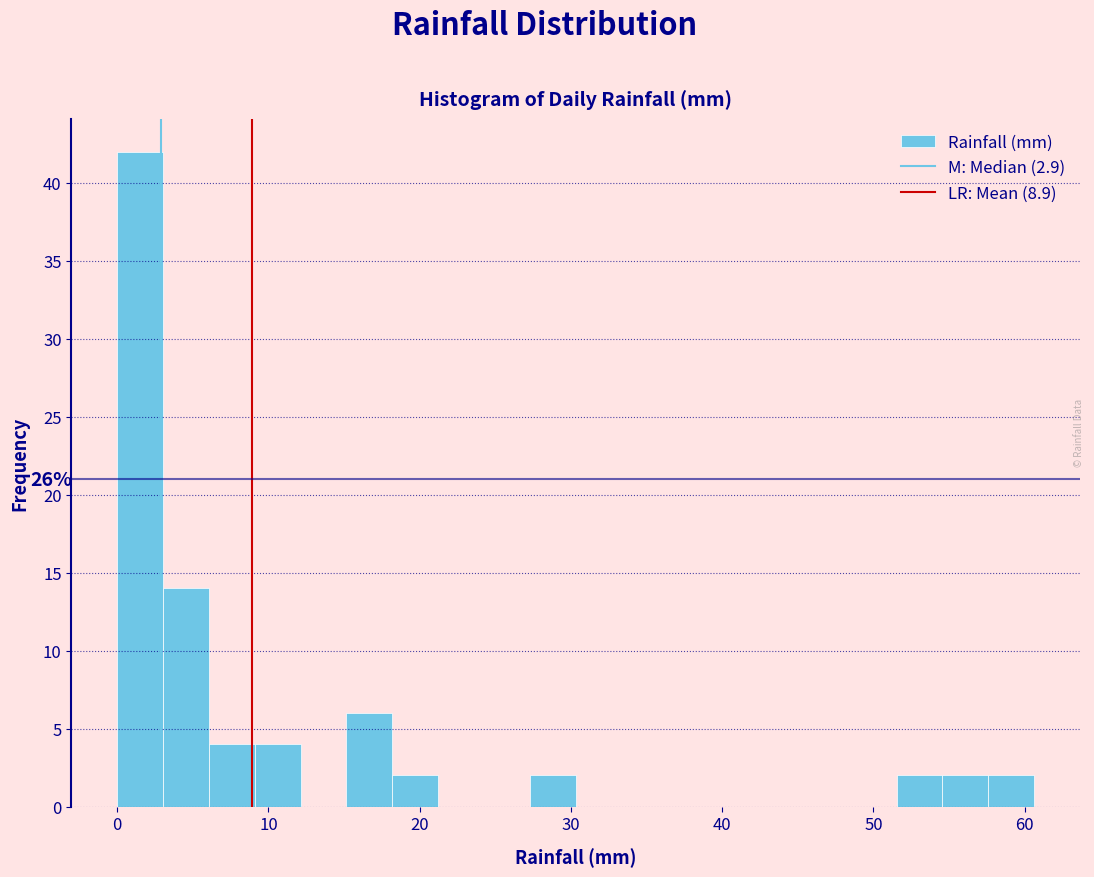

Around what value on the x-axis is the tallest bar? Give the approximate position of its centre, as read against the axis.

2